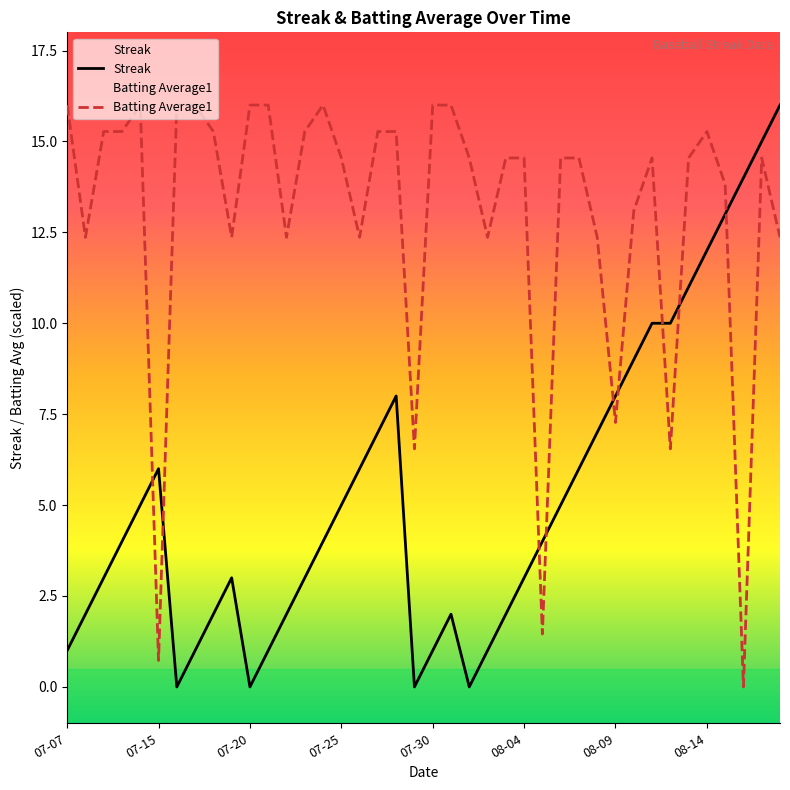

How many positive values does the Batting Average1 series have?

39